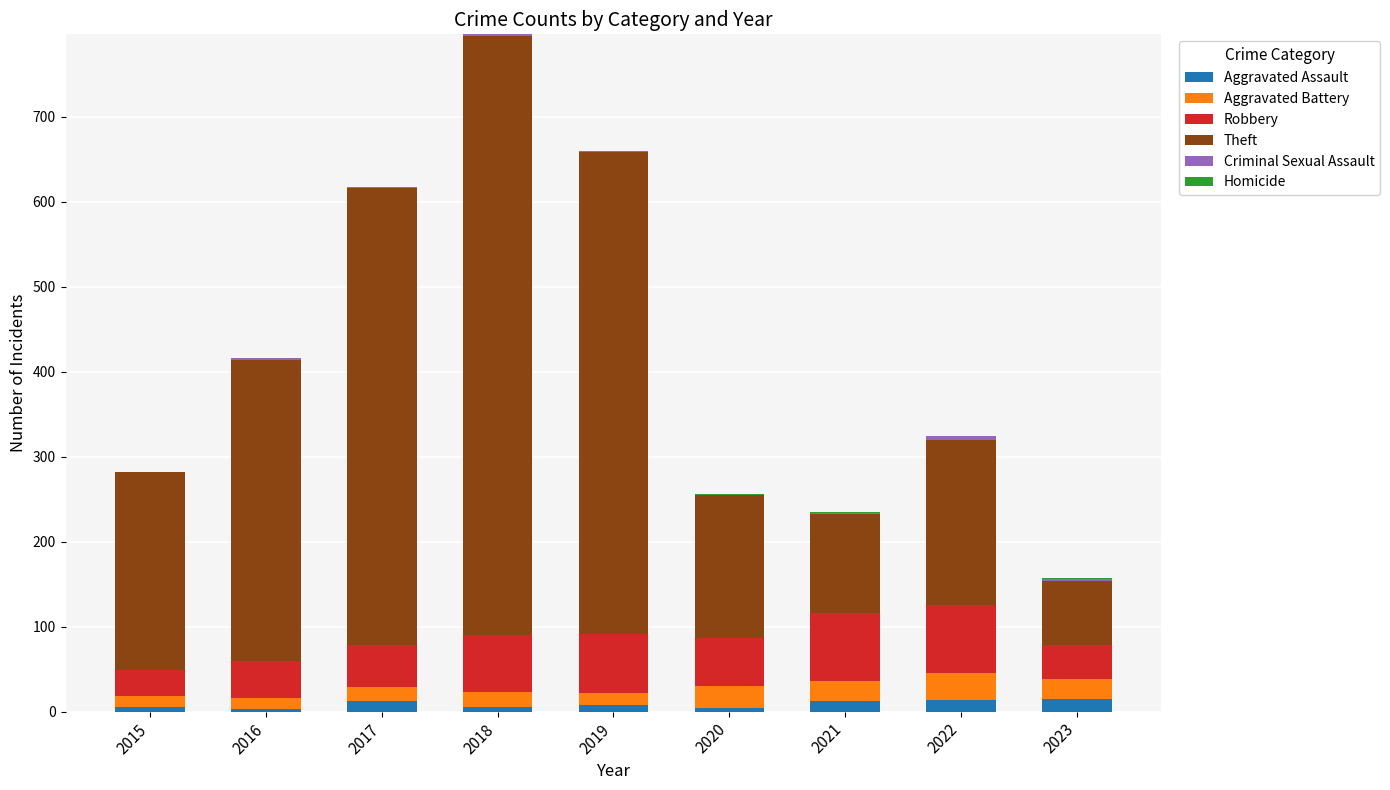

True or false: Aggravated Assault has a value of 8 at 2019.

True